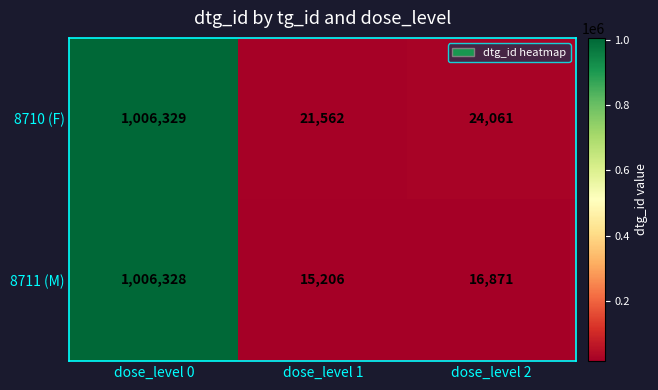

What is the difference between the maximum and second lowest values in the 8711 (M) series?

989457